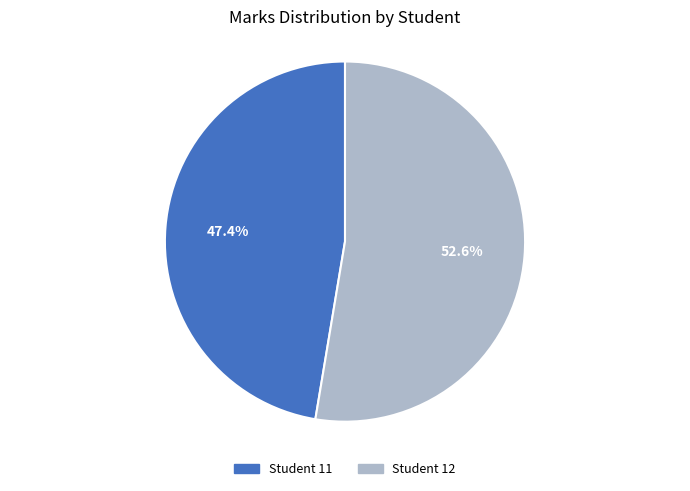

Is there a majority slice in this chart?

Yes